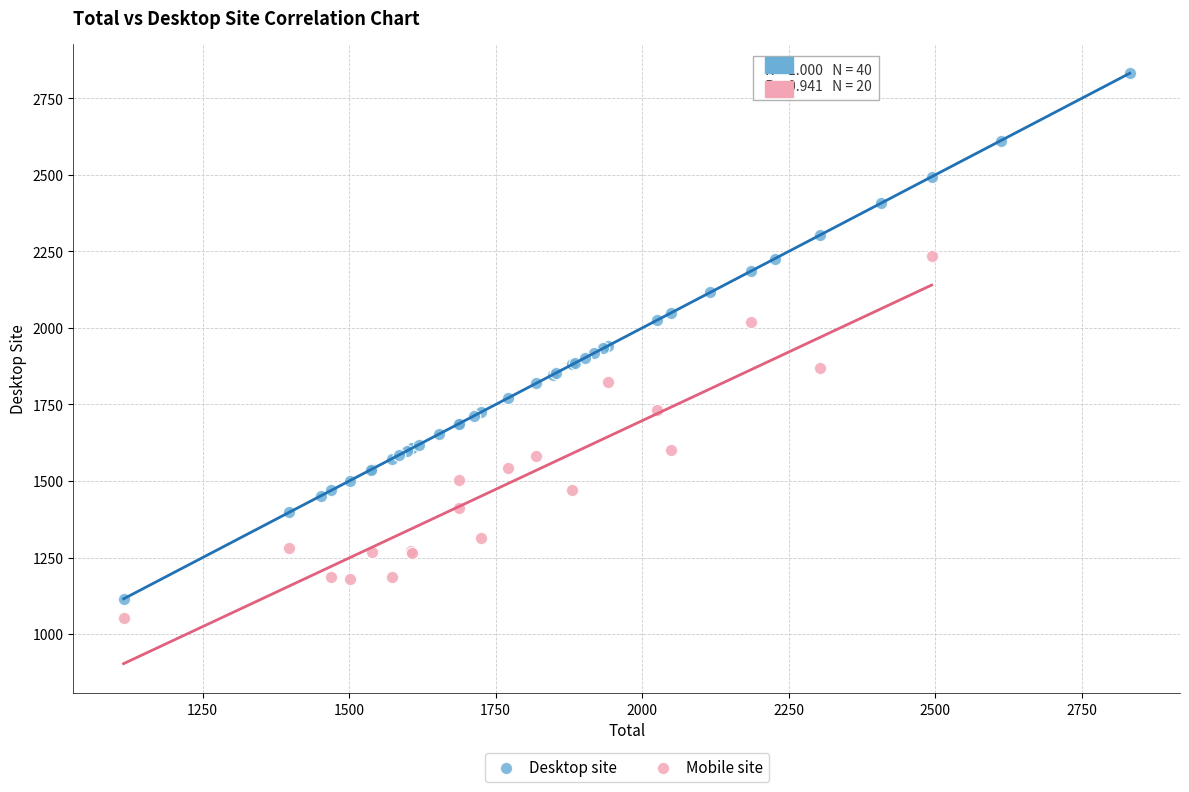

Which series contains the highest Y value?

Desktop site